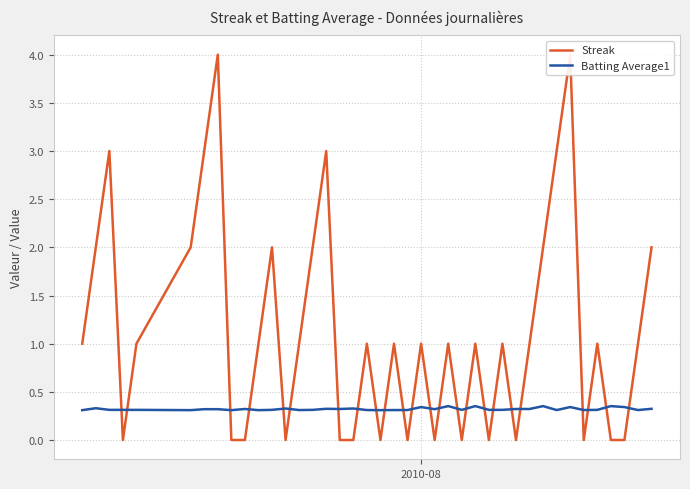

True or false: Batting Average1 has more than 0 interior local peaks.

True